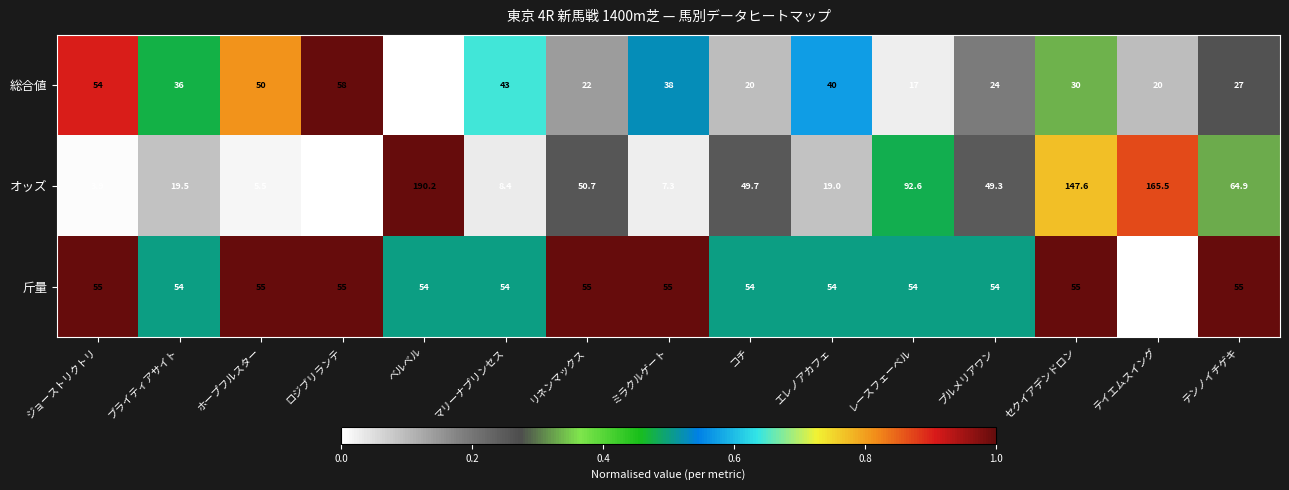

Is the value of 総合値 at ロジブリランテ greater than the value of 斤量 at マリーナプリンセス?

Yes